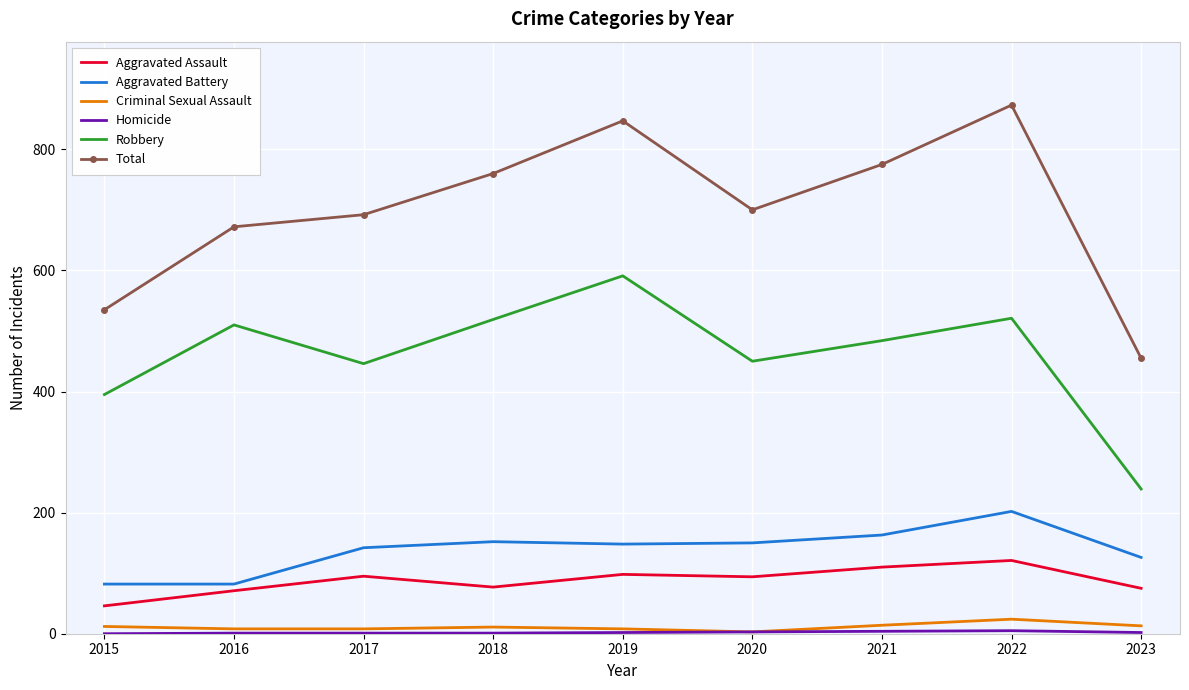

What is the highest value of the Criminal Sexual Assault series?

24